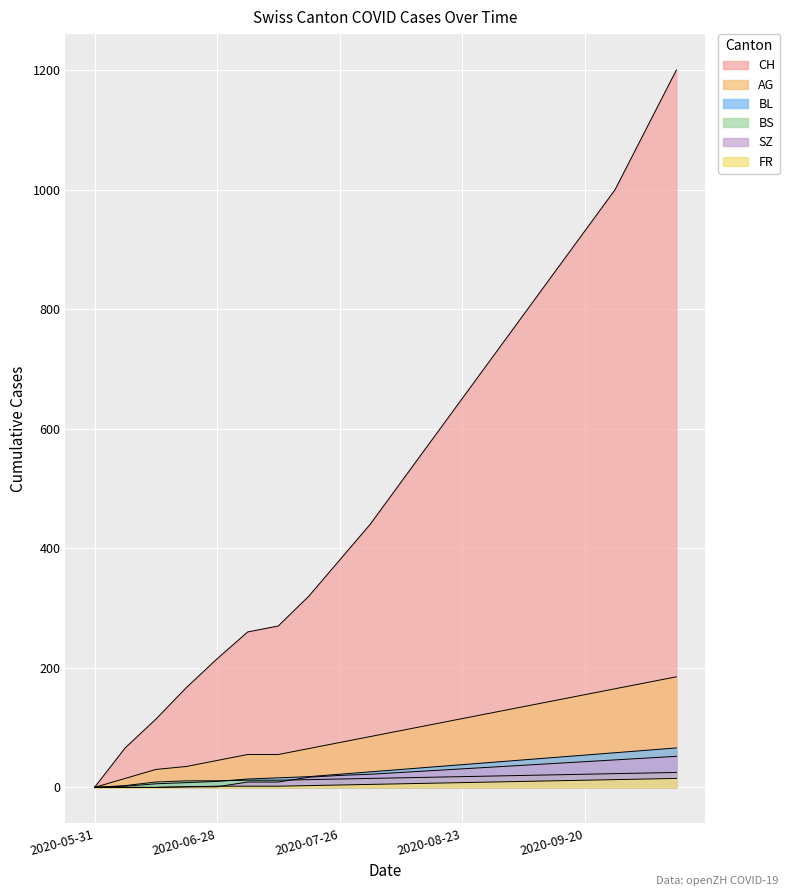

True or false: BS and AG cross at least once.

False